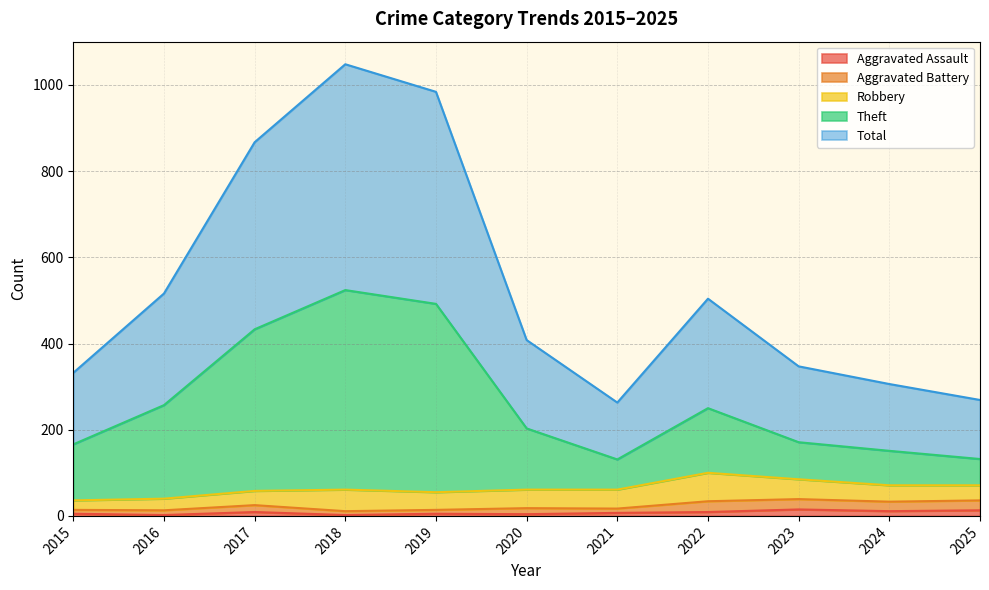

At which label is Aggravated Assault closest to 8?

2017